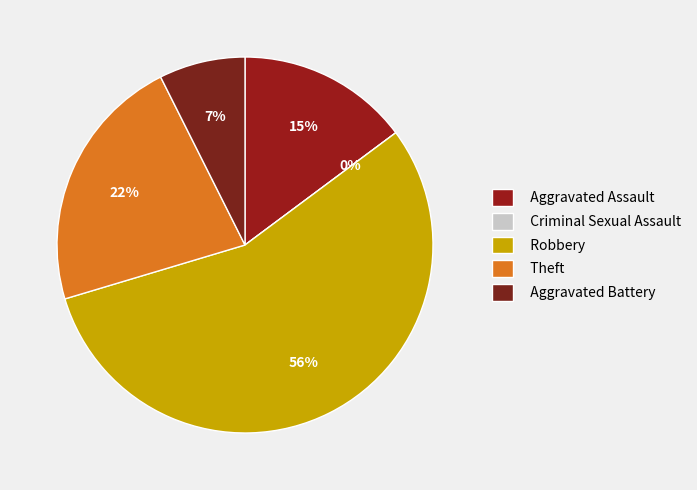

Which slice is the largest?

Robbery